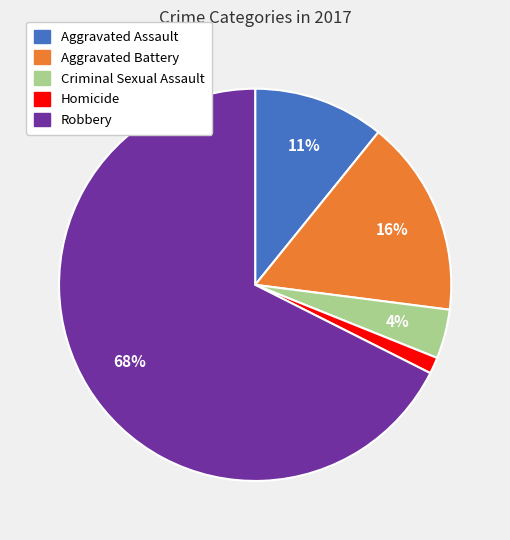

Which has a higher value, Criminal Sexual Assault or Aggravated Battery?

Aggravated Battery